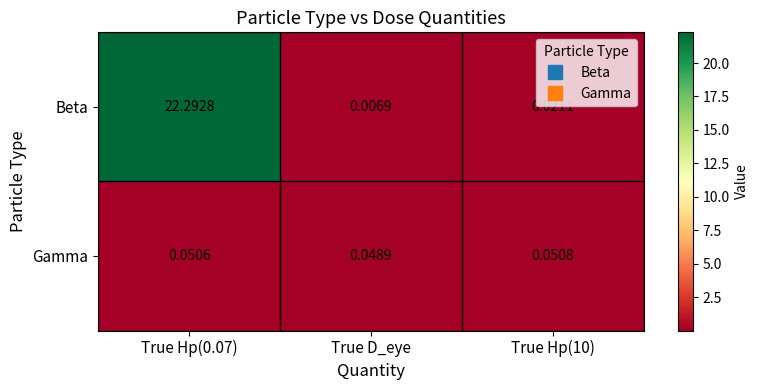

How many categories are shown in the chart?

3